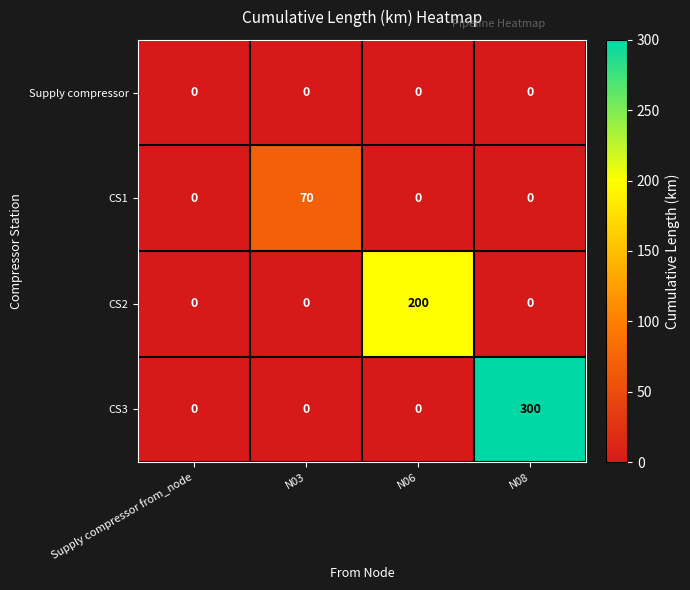

Which series has the widest spread of values?

CS3